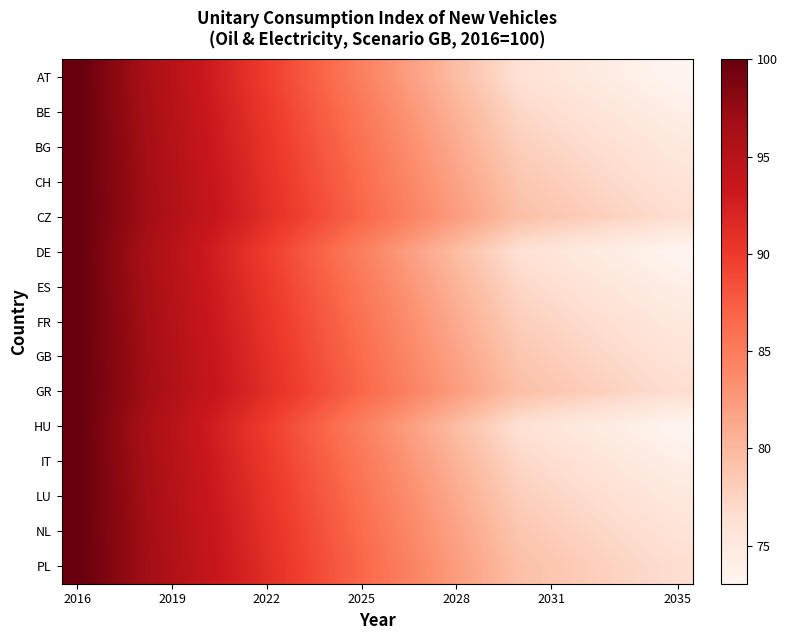

At how many categories does at least one series exceed 84?

11